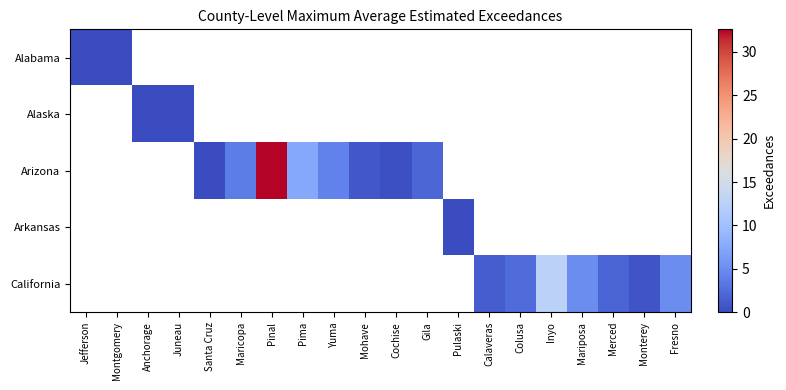

At how many categories does at least one series exceed 29?

1